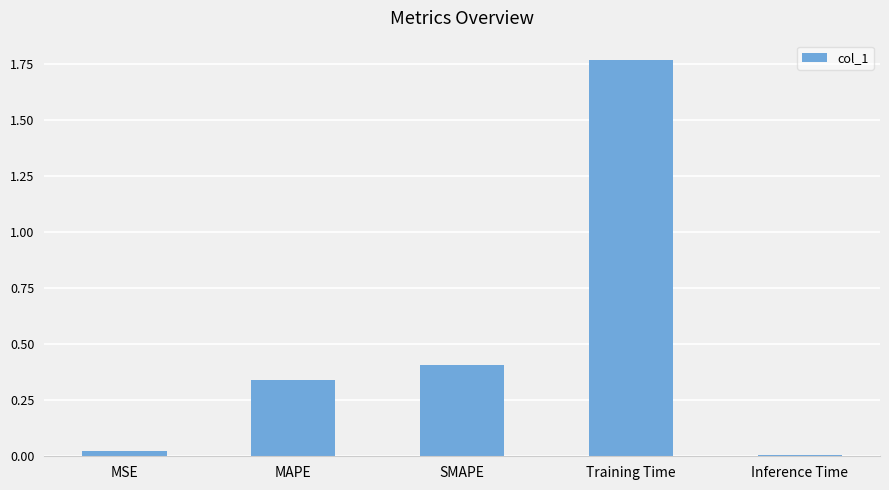

Which label corresponds to the largest value in the chart?

Training Time